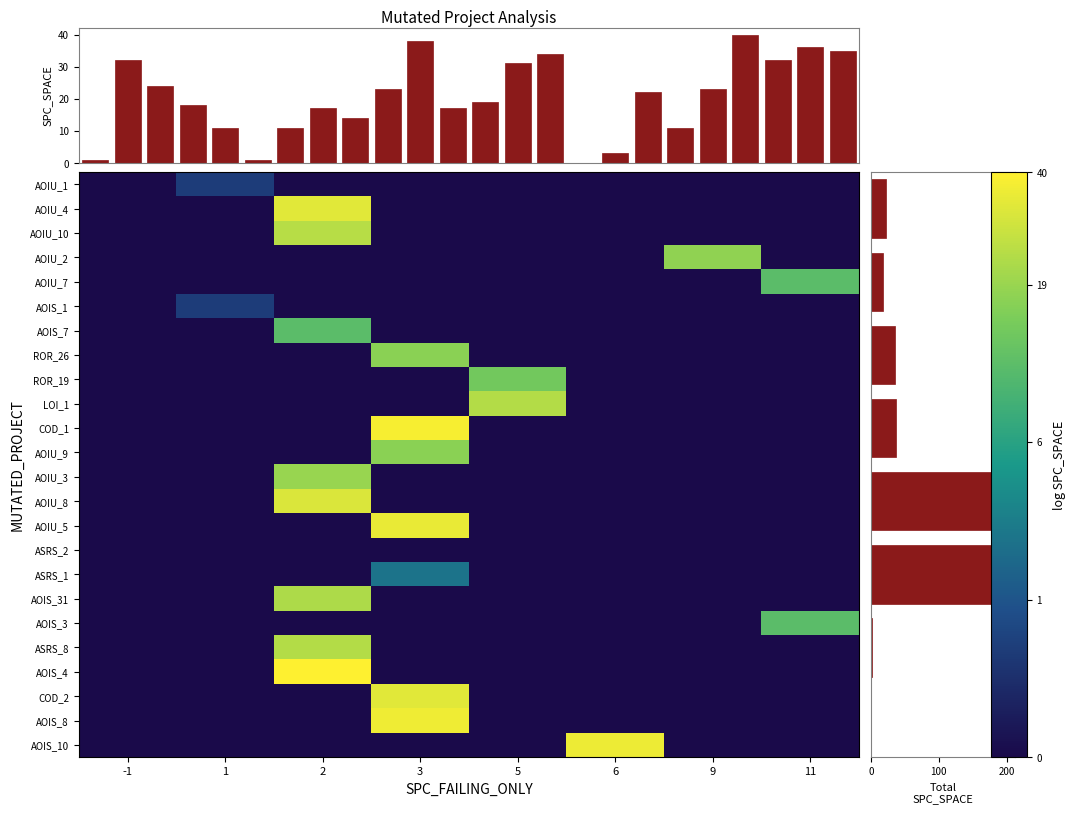

How many series are shown in this chart?

24